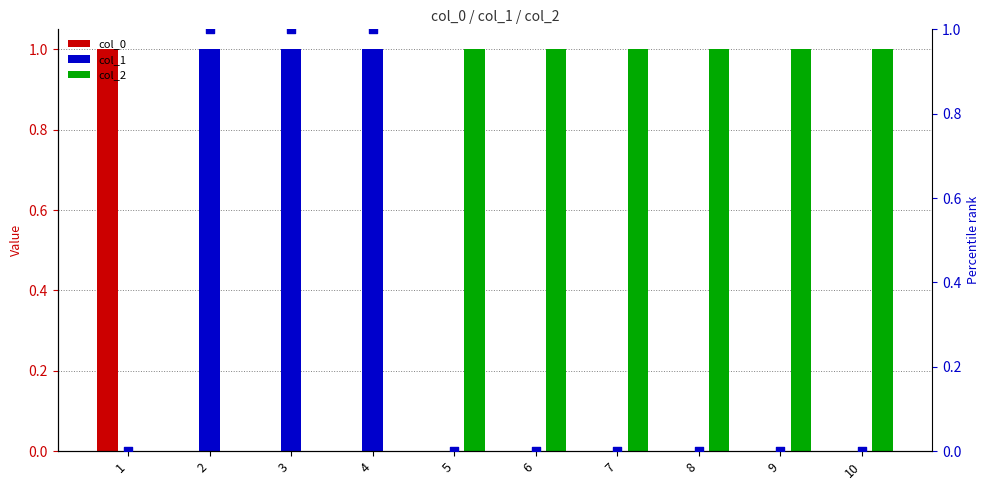

Which series has the largest total across all categories?

col_2